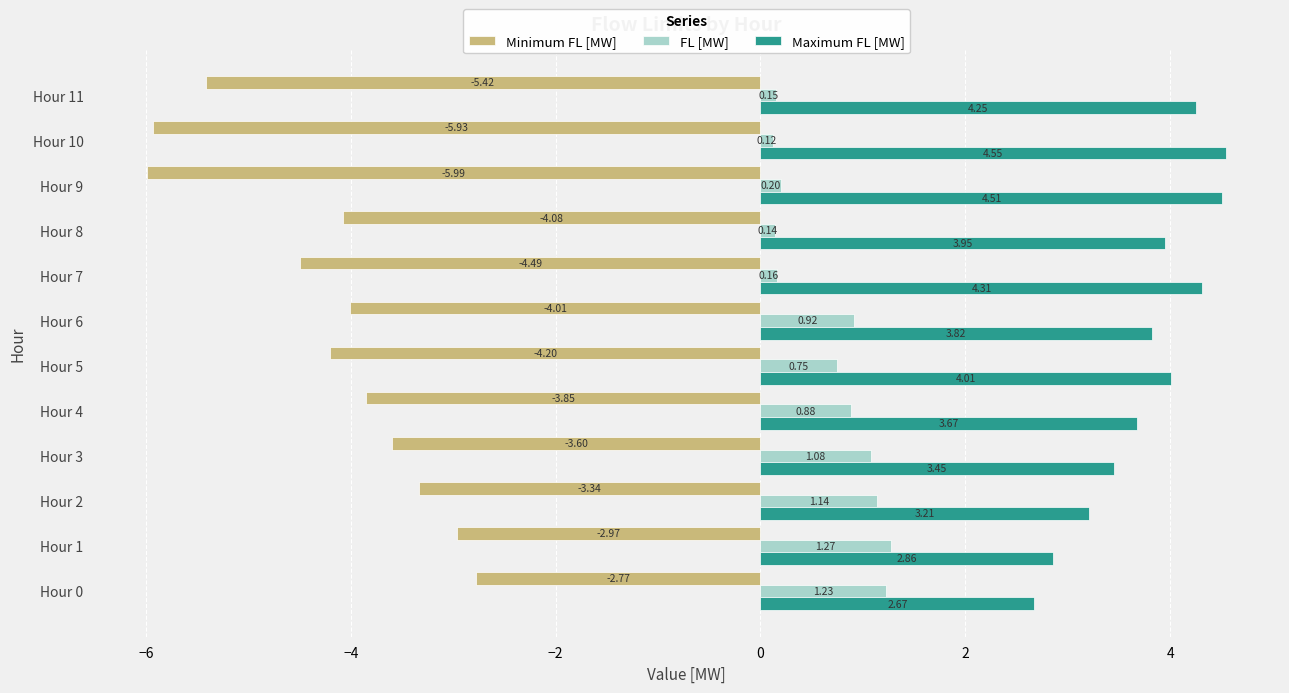

At how many categories does at least one series exceed -1?

12